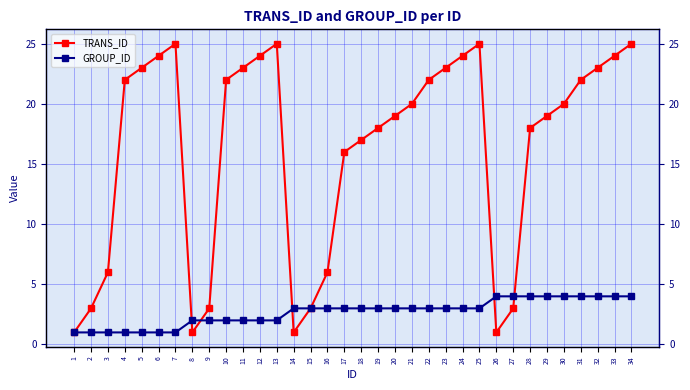

Does the chart display data point markers on the line(s)?

Yes